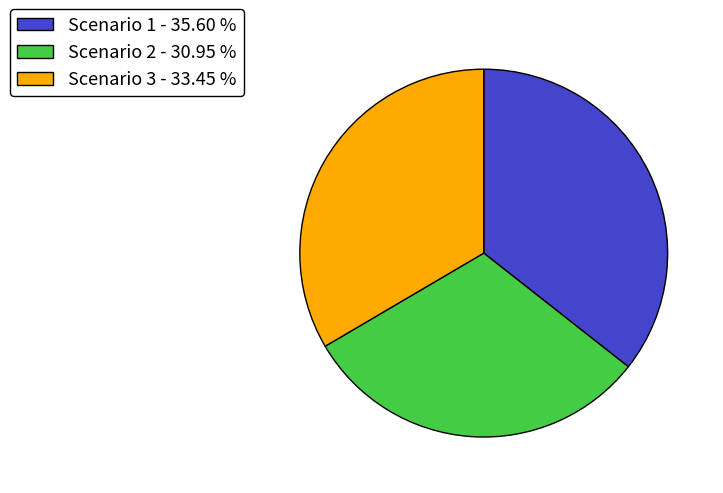

The Scenario 3 slice represents 33% of the pie. True or false?

True